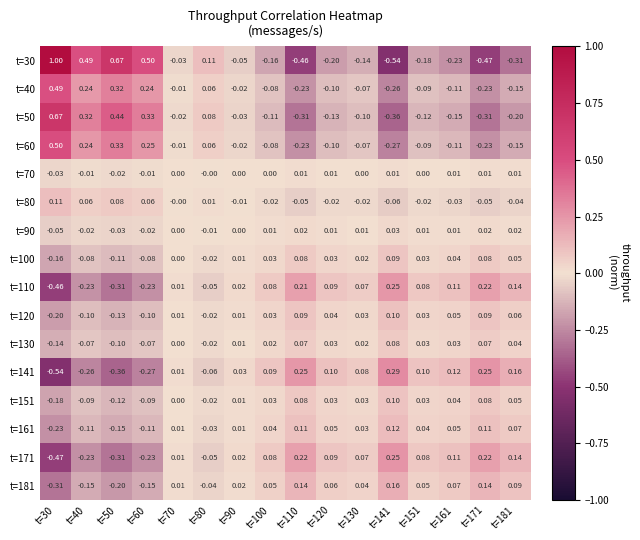

Is the value of t=120 at t=161 greater than the value of t=80 at t=130?

Yes